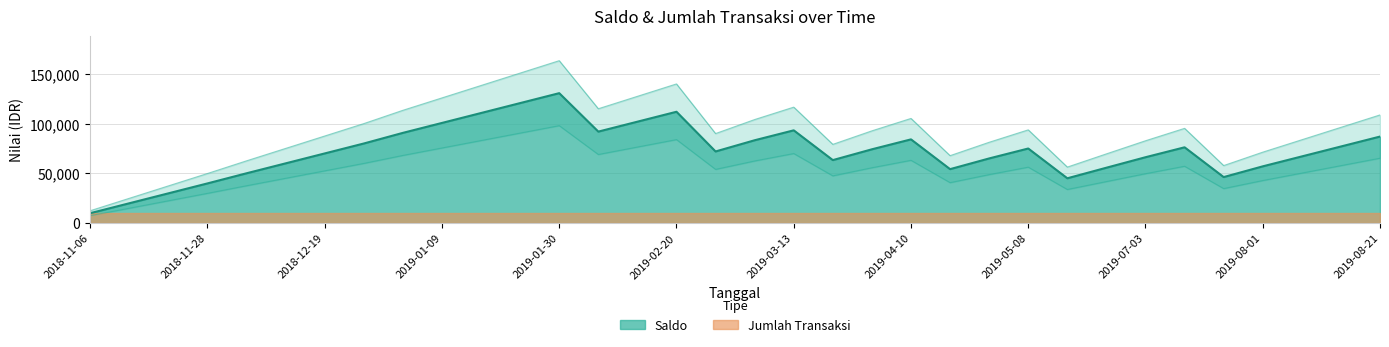

Reading right to left, list all the values displayed in this chart.

2019-08-21=108996.3	2019-08-14=96496.3	2019-08-07=83996.3	2019-08-01=71496.3	2019-07-17=57981.2	2019-07-10=95481.2	2019-07-03=82981.2	2019-06-26=69773.9	2019-05-22=56460.9	2019-05-08=93960.9	2019-05-02=81460.9	2019-04-24=67970.3	2019-04-10=105470.3	2019-04-03=92970.3	2019-03-27=79353.5	2019-03-13=116853.5	2019-03-06=104353.5	2019-02-27=90240.3	2019-02-20=140240.3	2019-02-13=127740.3	2019-02-06=115240.3	2019-01-30=163668.2	2019-01-23=151168.2	2019-01-16=138668.2	2019-01-09=126168.2	2019-01-03=113668.2	2018-12-26=100265.0	2018-12-19=87765.0	2018-12-12=75265.0	2018-12-05=62765.0	2018-11-28=50000.0	2018-11-21=37500.0	2018-11-12=25000.0	2018-11-06=12500.0